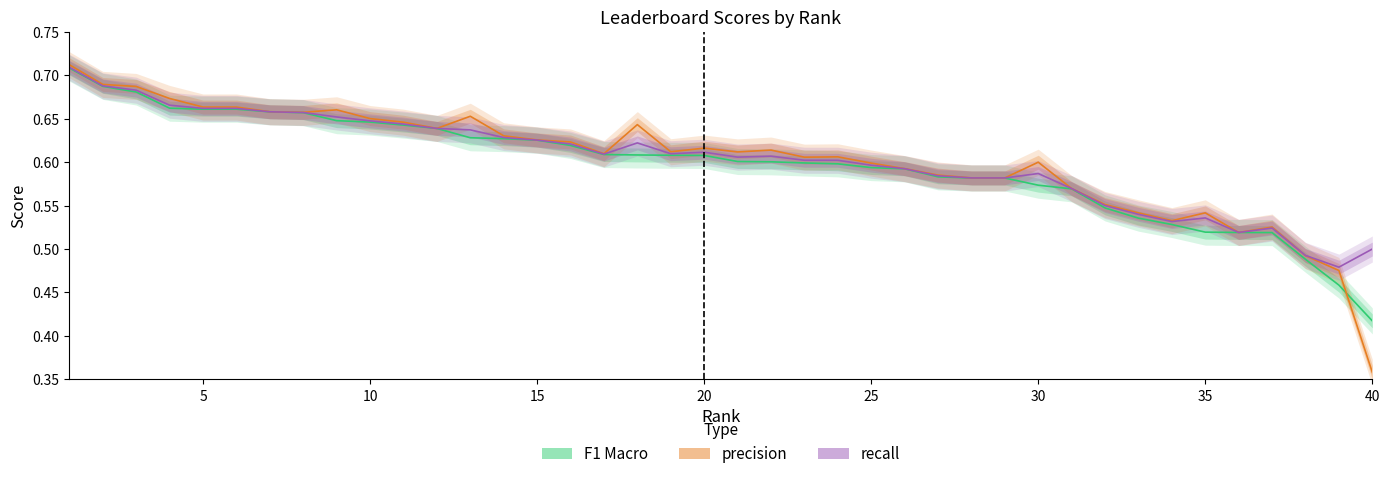

Where is precision nearest to the value 0?

39